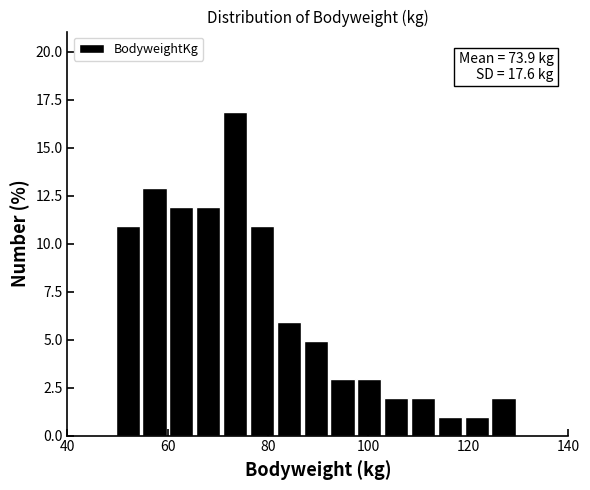

Around what value on the x-axis is the tallest bar? Give the approximate position of its centre, as read against the axis.

74